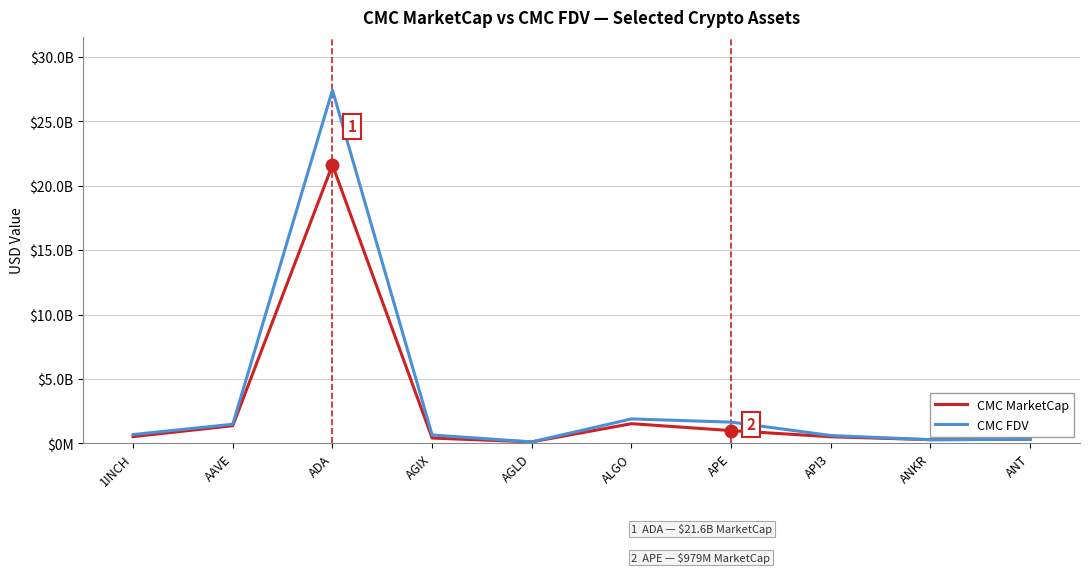

What is the difference between the maximum and minimum values in the CMC MarketCap series?

21511776026.8